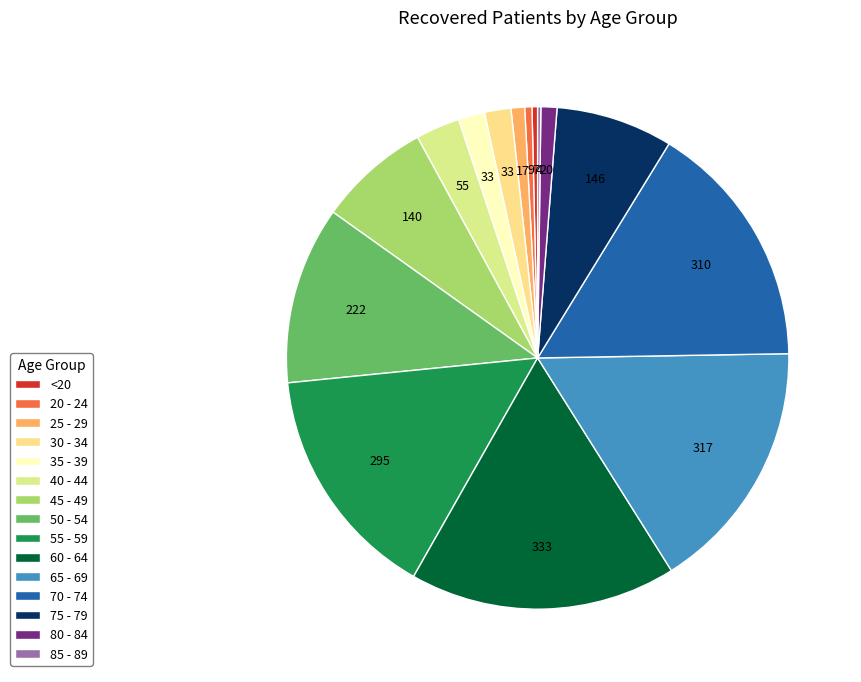

Which slice is the largest?

60 - 64